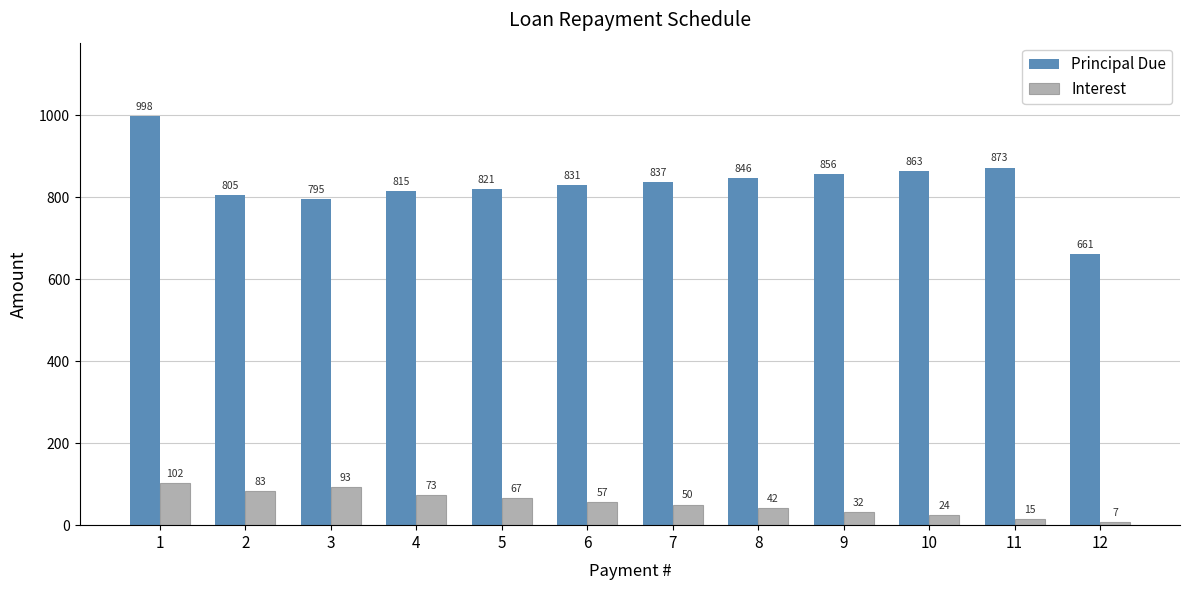

At which category is the sum across all series the highest?

1